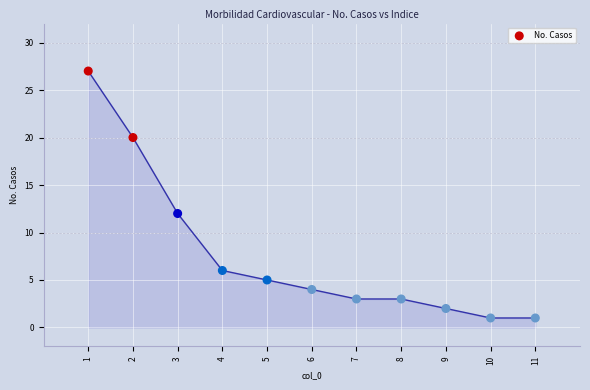

What Y value in the scatter plot is closest to 14?

12